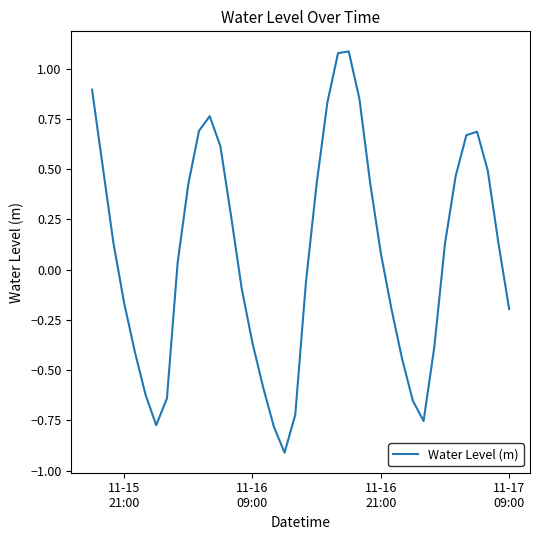

How many lines are shown in the chart?

1